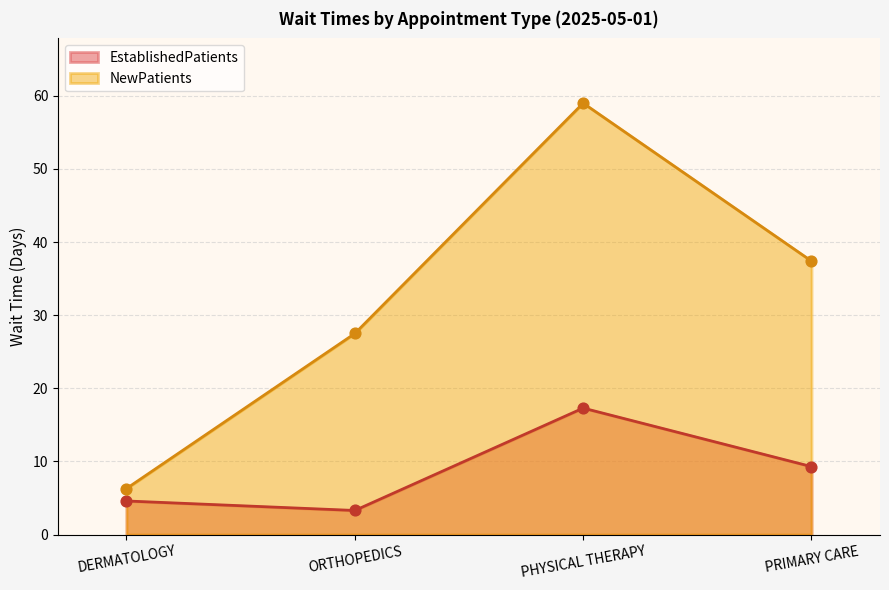

Which series has the largest total across all categories?

NewPatients